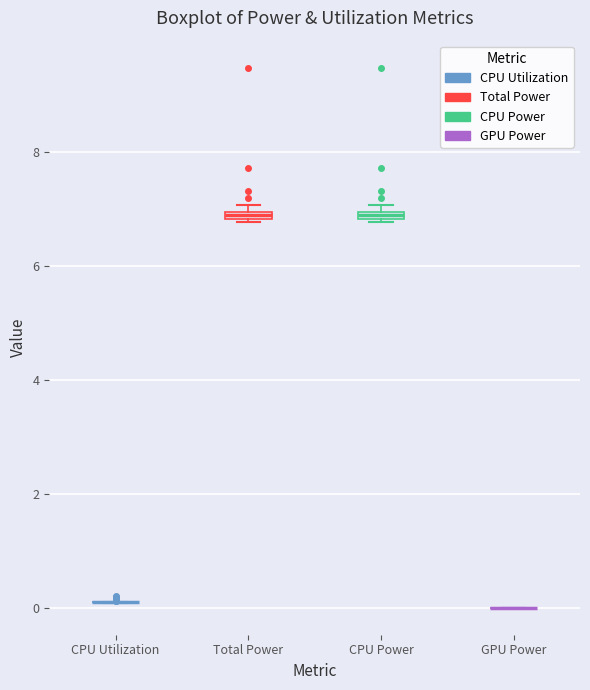

Where is the lower edge of the box for Total Power on the y-axis? The values are not printed on the chart, so give them approximately, as read against the axis.

6.8